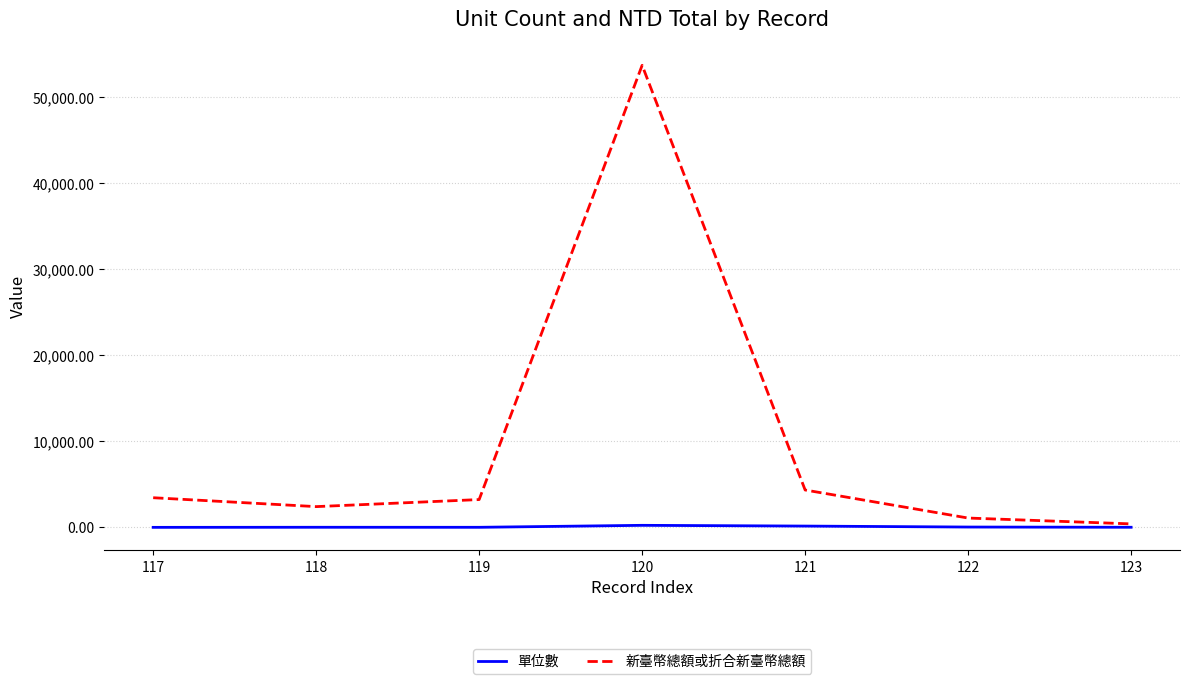

List the series in order of their overall mean, highest first.

新臺幣總額或折合新臺幣總額, 單位數